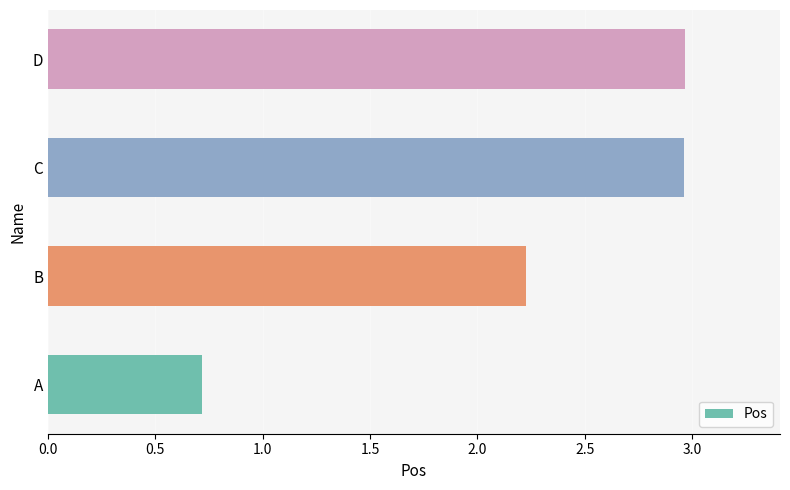

Where is the data nearest to the value 1?

A